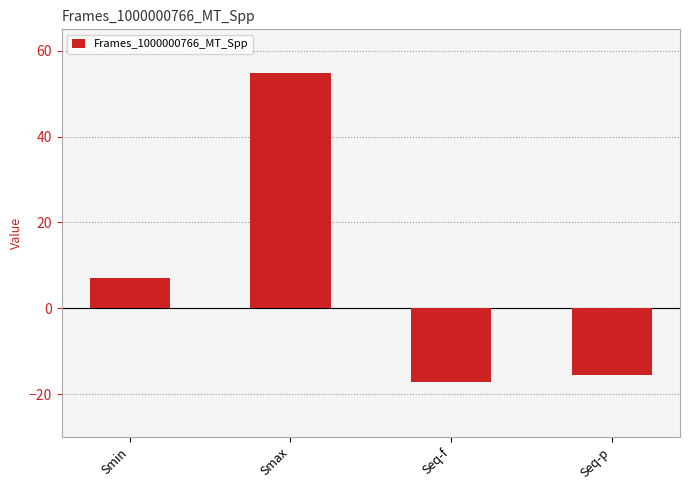

True or false: the data shows 7.1 at Smin.

True